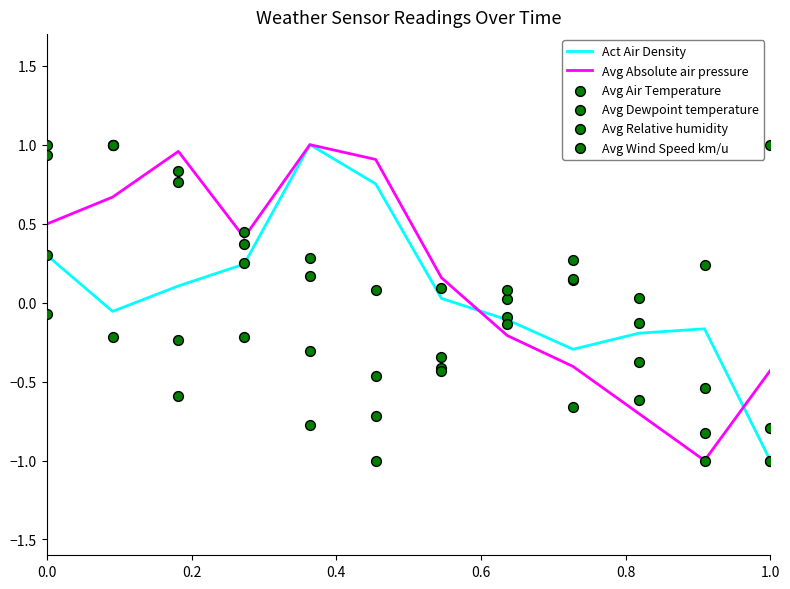

Which series has the largest Y range (max minus min)?

Act Air Density